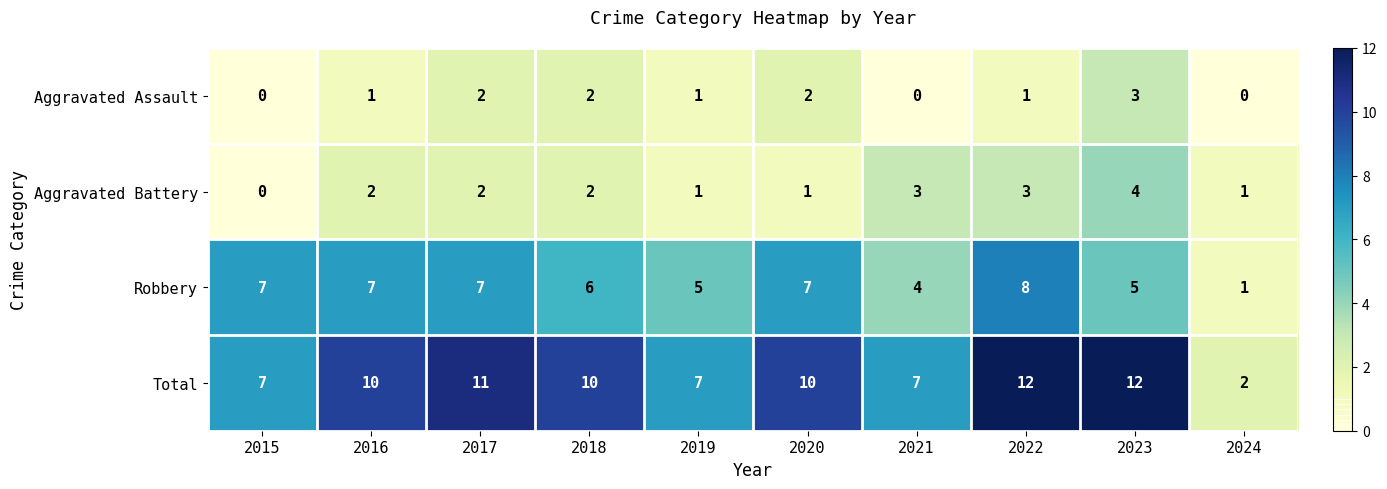

What is the spread (max minus min) of values at 2022?

11